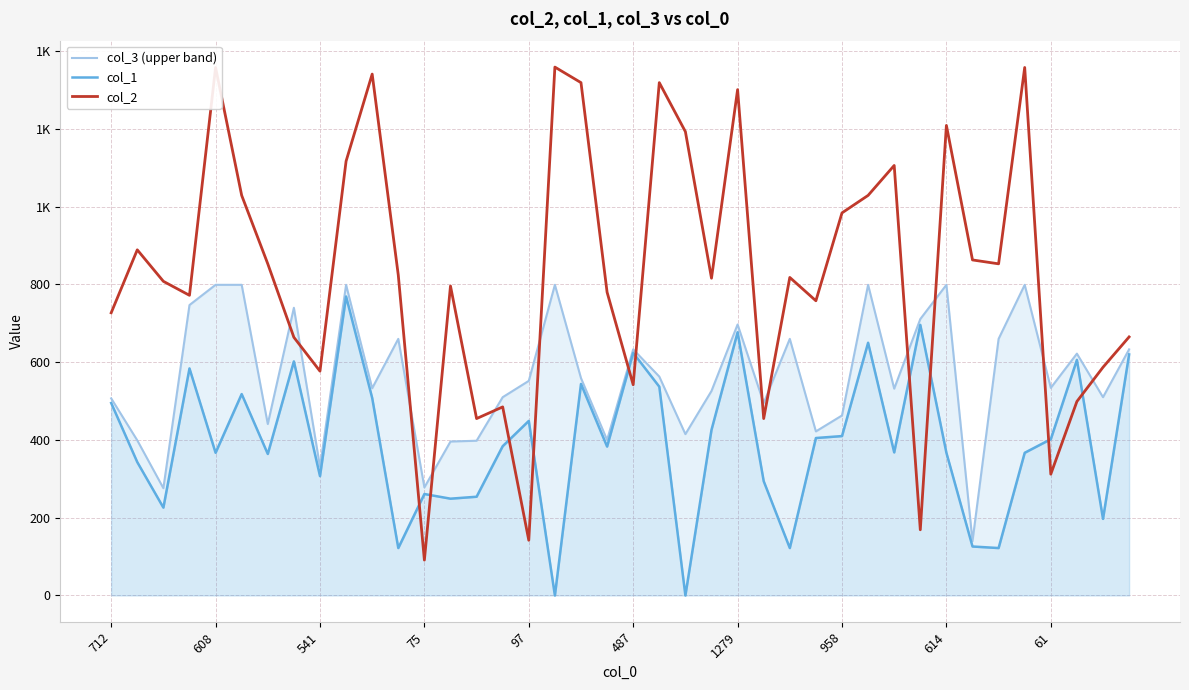

Reading left to right, what are all the values shown in this chart?

col_3 (upper band): 507	399	276	747	799	799	441	740	331	799	533	660	278	396	398	510	552	799	559	400	633	563	415	526	697	495	660	422	463	799	532	711	799	140	660	799	534	622	510	633
col_1: 495	343	226	584	367	518	364	602	307	769	508	122	261	249	254	384	449	0	544	383	624	537	0	426	677	294	122	405	410	650	368	696	367	126	122	367	402	606	197	620
col_2: 727	889	808	772	1358	1029	853	664	577	1117	1341	824	91	796	455	485	142	1359	1319	780	542	1319	1193	816	1301	455	818	758	984	1029	1106	169	1209	863	853	1358	312	499	587	665